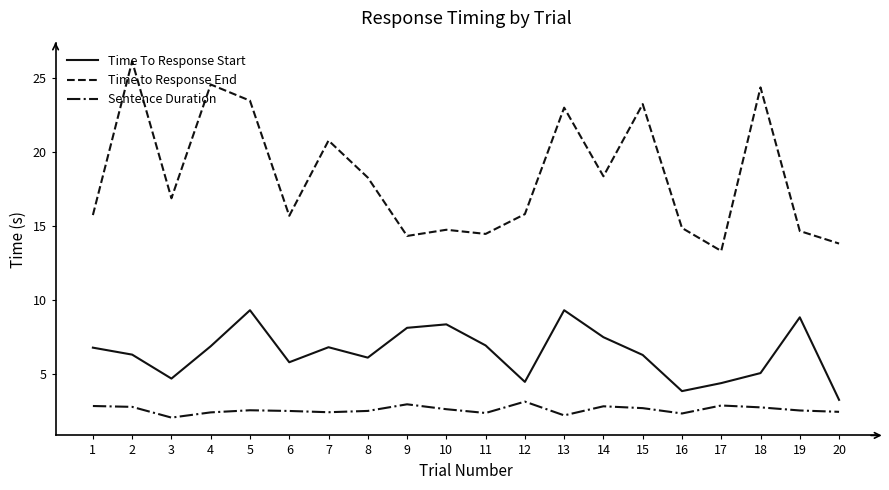

Rank the series at 17 from lowest to highest value.

Sentence Duration, Time To Response Start, Time to Response End